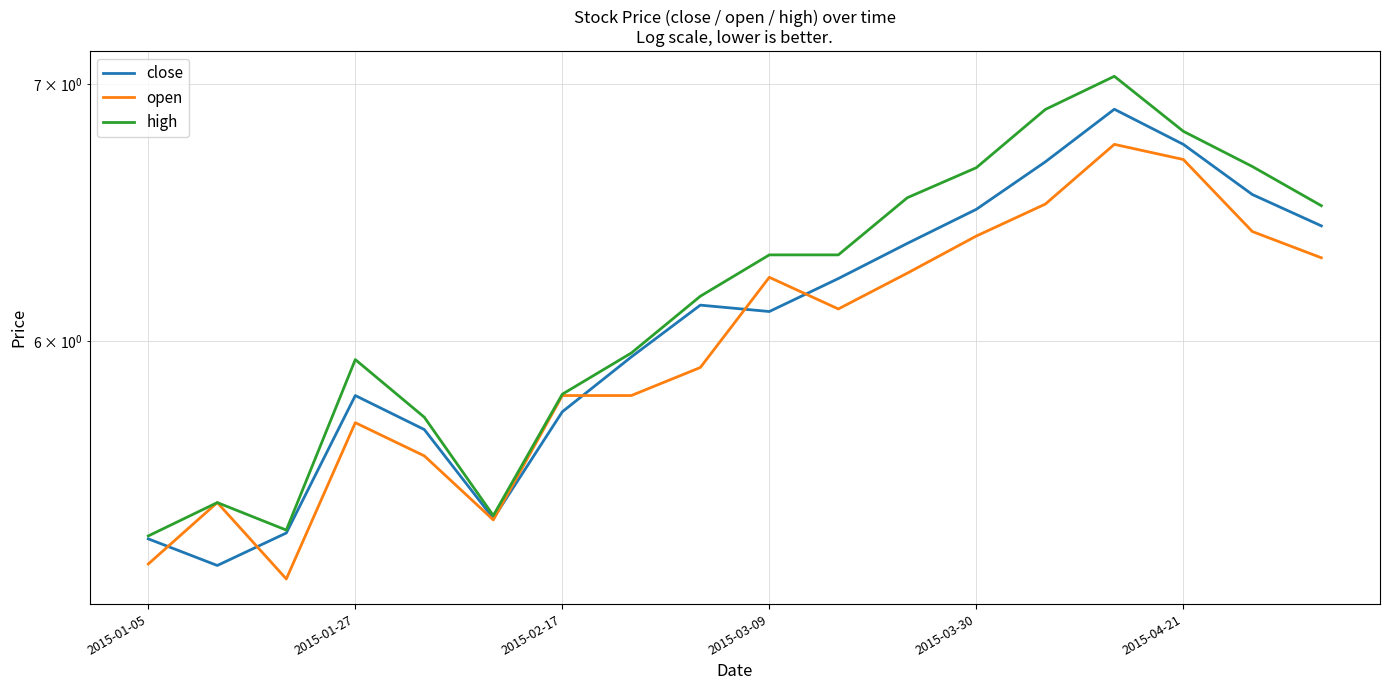

What are all the series names shown in the legend?

close, open, high